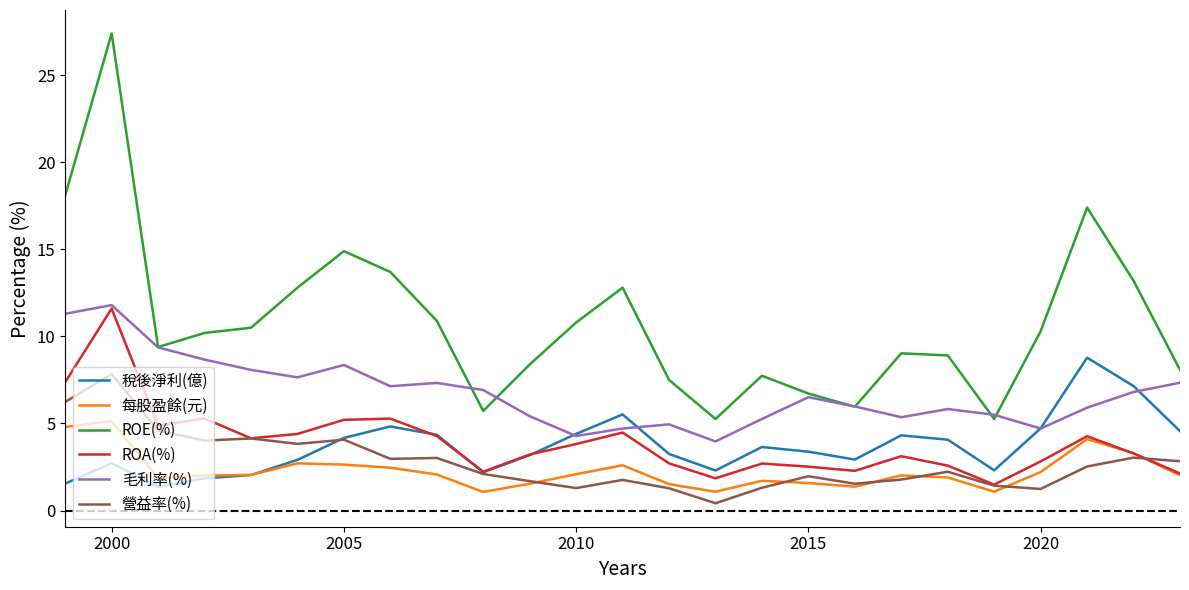

Which series has the largest total across all categories?

ROE(%)